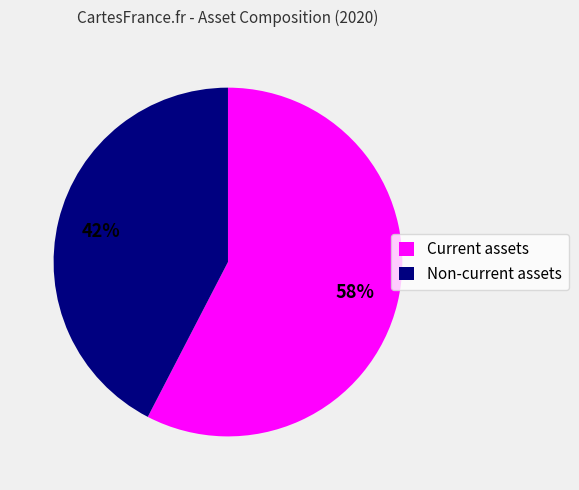

Which slice is the largest?

Current assets